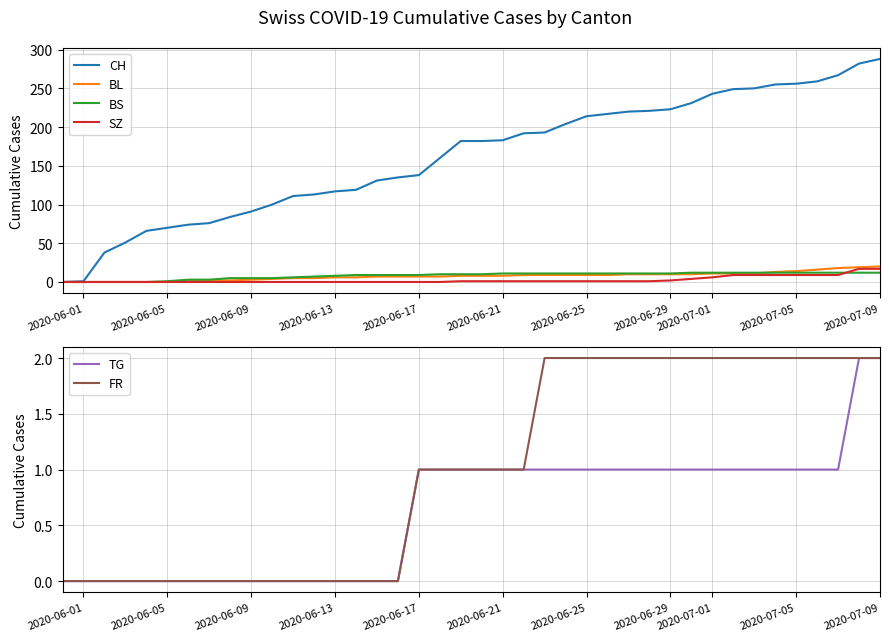

True or false: FR has a value of 1 at 2020-06-09.

False